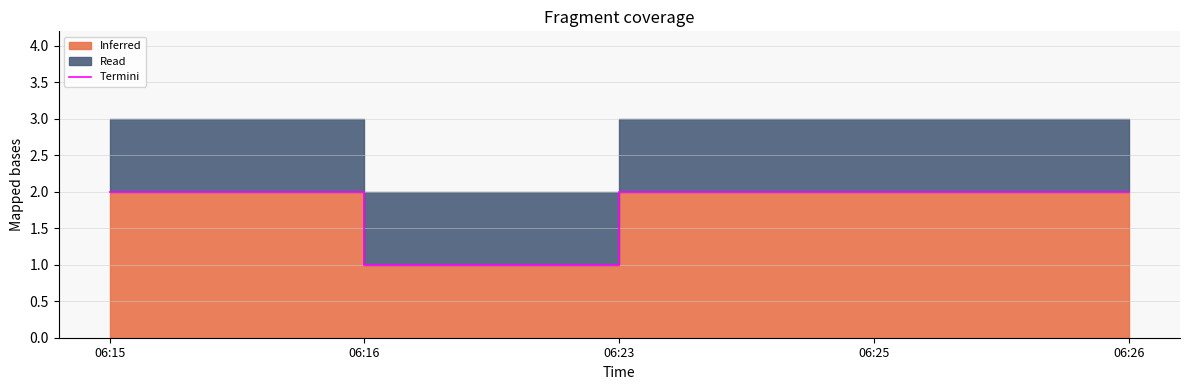

Which label corresponds to the largest value in the chart?

06:15